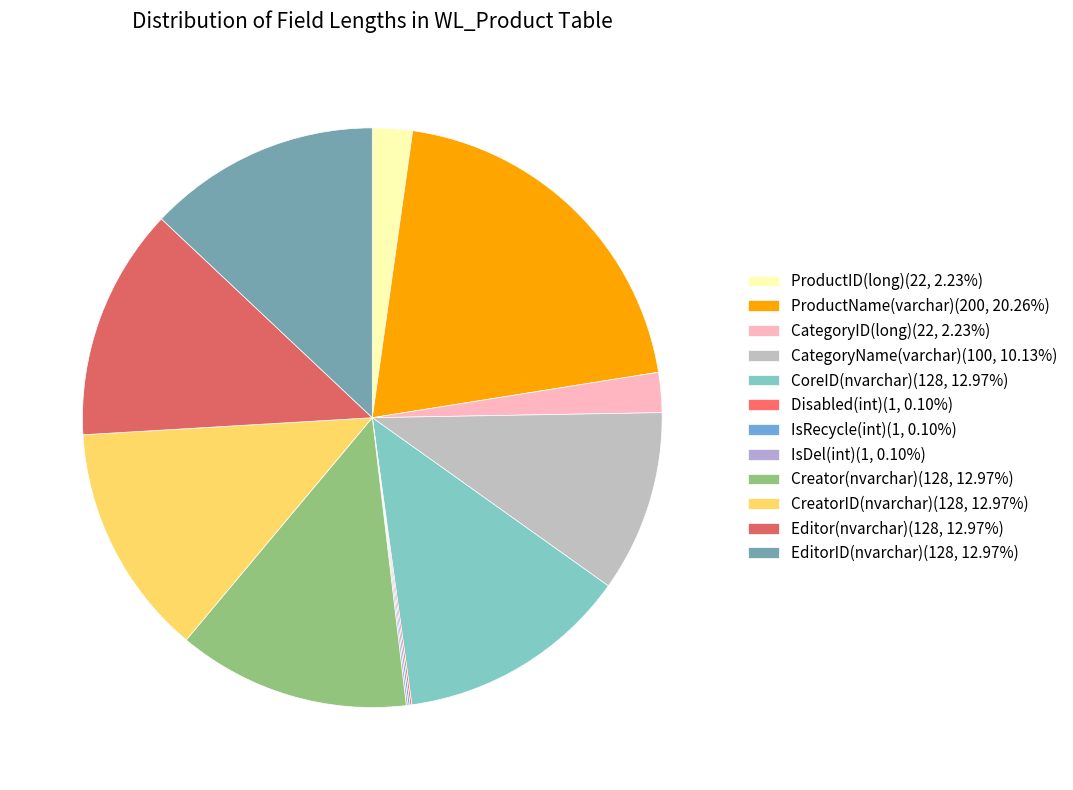

To the nearest percent, what is the difference between the largest and smallest slice percentages?

20%